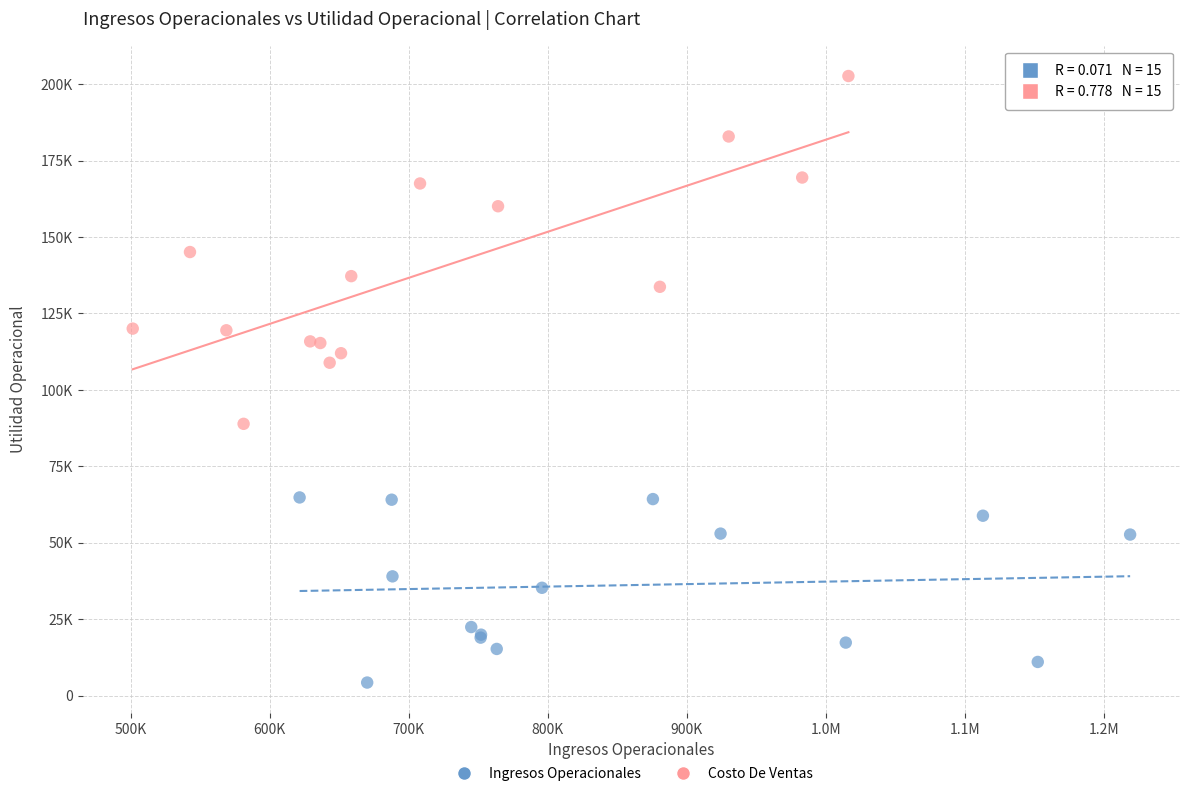

Which series contains the lowest Y value?

Ingresos Operacionales